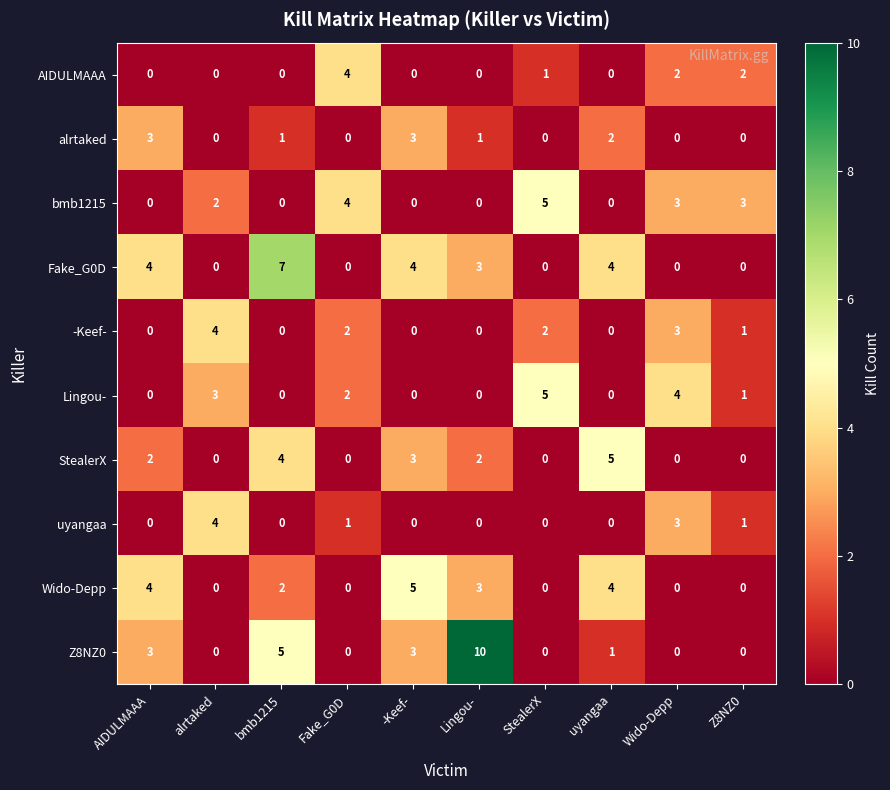

What is the total value across all series at -Keef-?

18